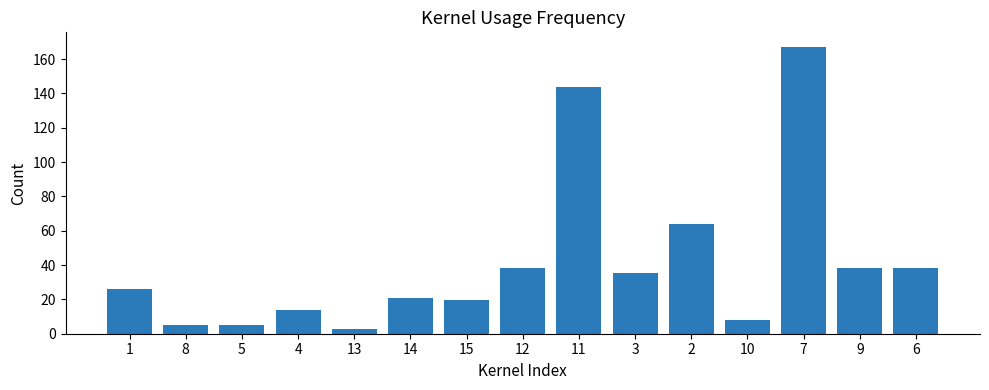

Which label corresponds to the smallest value in the chart?

13